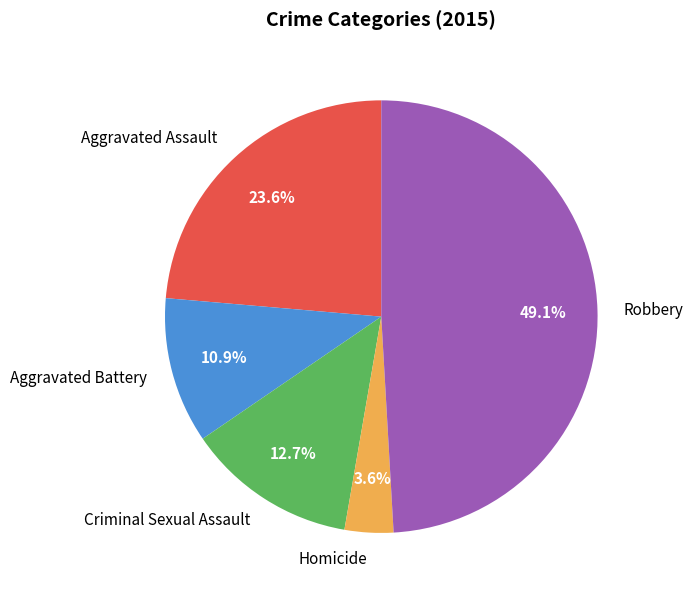

What is the largest slice in the pie chart?

Robbery